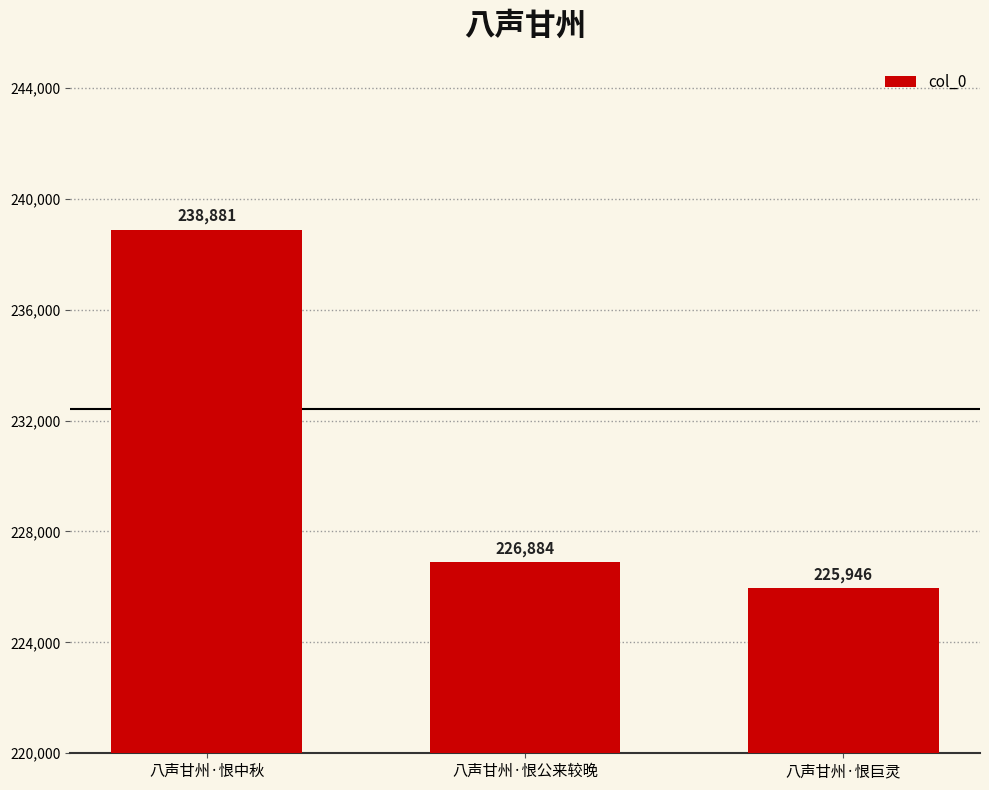

How many bars are there in total?

3